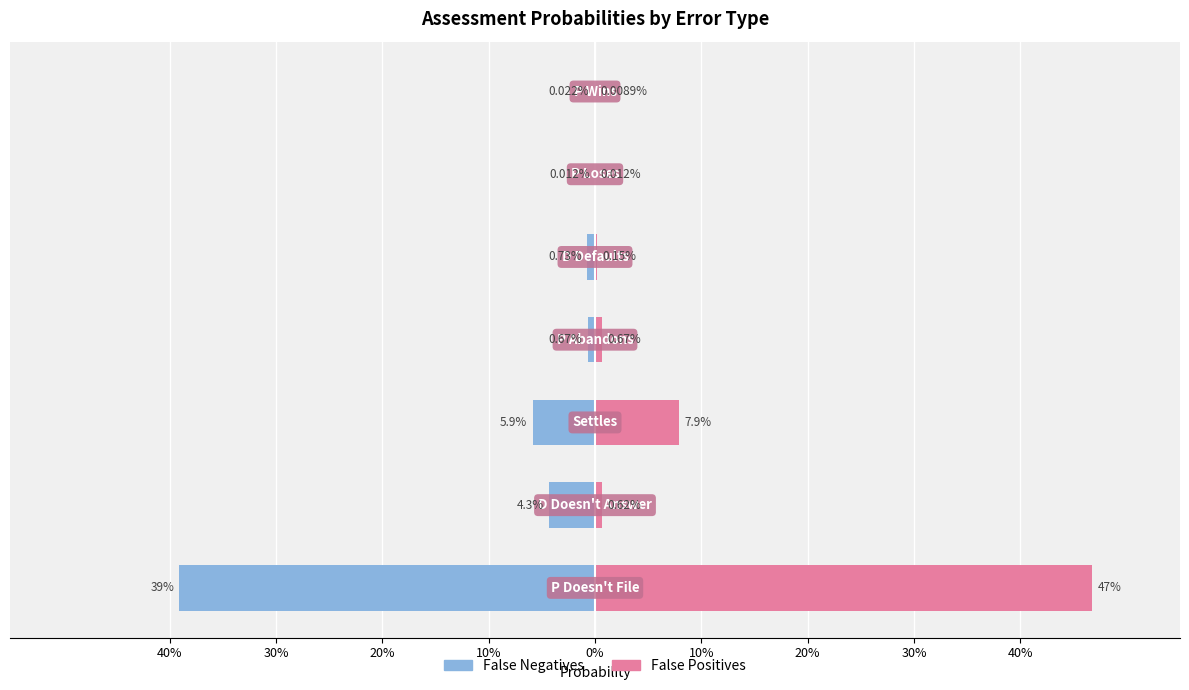

Reading right to left, list all the values displayed in this chart.

False Negatives: 20%=-0.0	10%=-0.0	0%=-0.0	10%=-0.0	20%=-0.1	30%=-0.0	40%=-0.4
False Positives: 20%=0.0	10%=0.0	0%=0.0	10%=0.0	20%=0.1	30%=0.0	40%=0.5